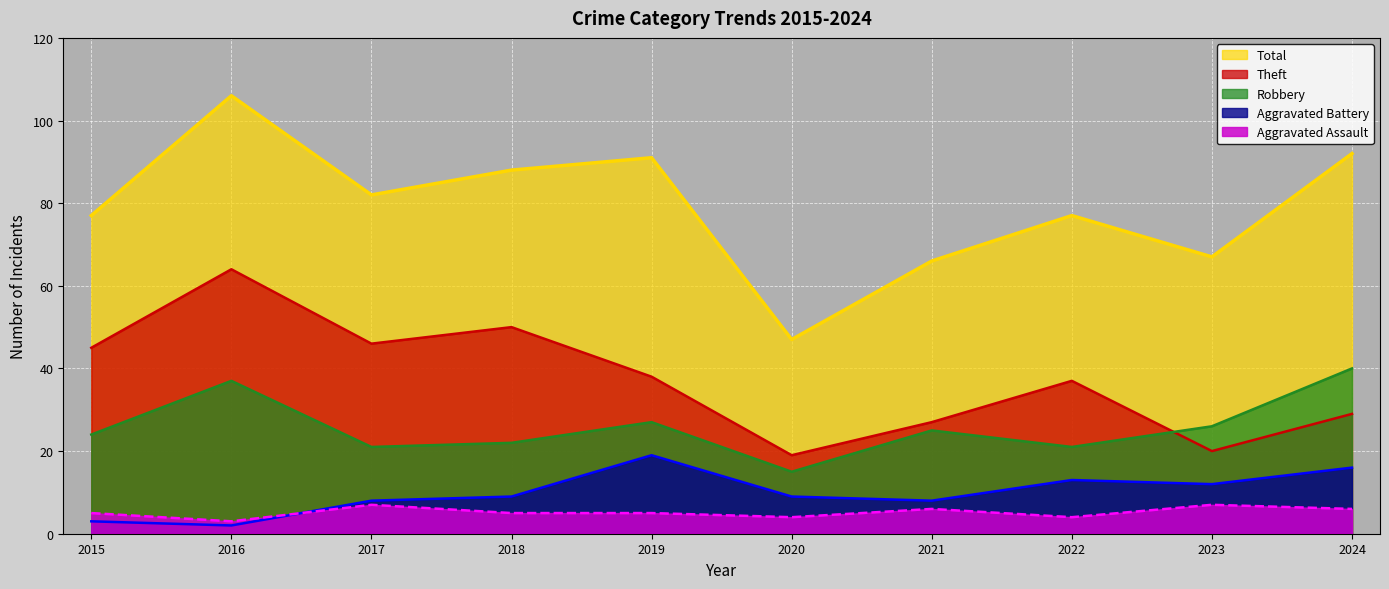

True or false: Robbery has a value of 21 at 2022.

True